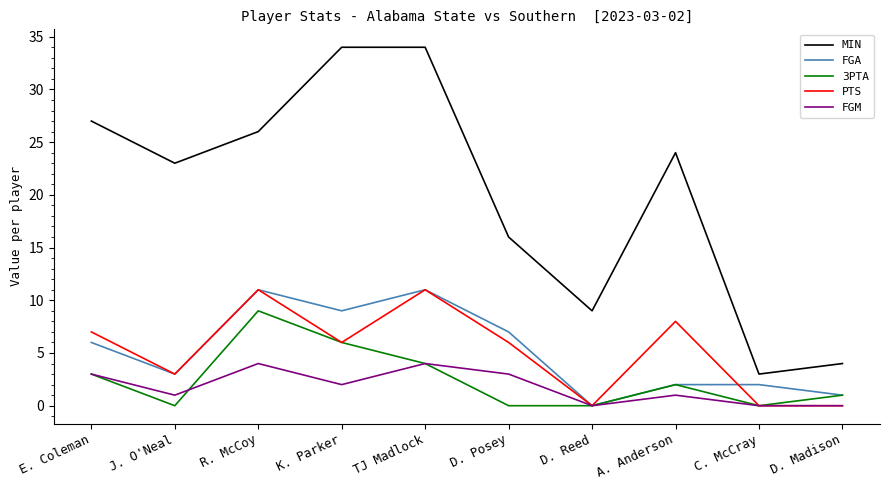

How many values in the MIN series are below 24?

5